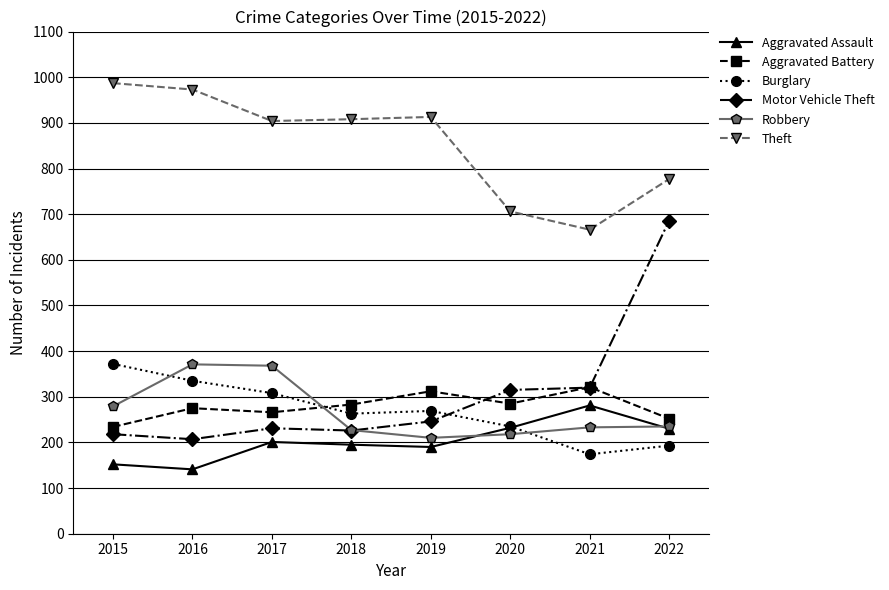

Is it true that Motor Vehicle Theft equals 303 at 2018?

False